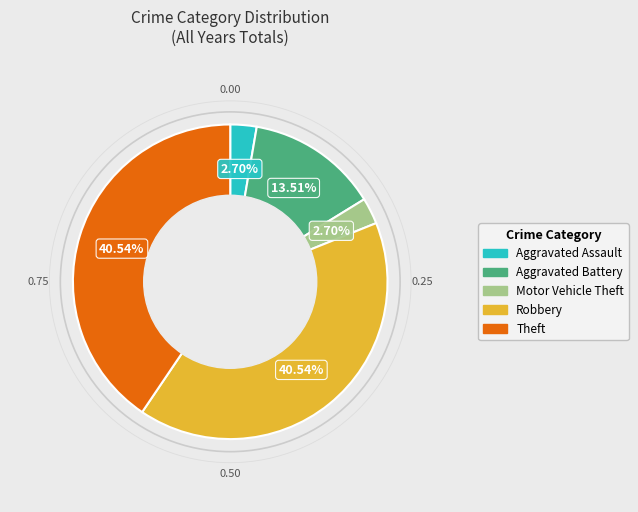

Is the sum of Theft and Aggravated Battery greater than half?

Yes